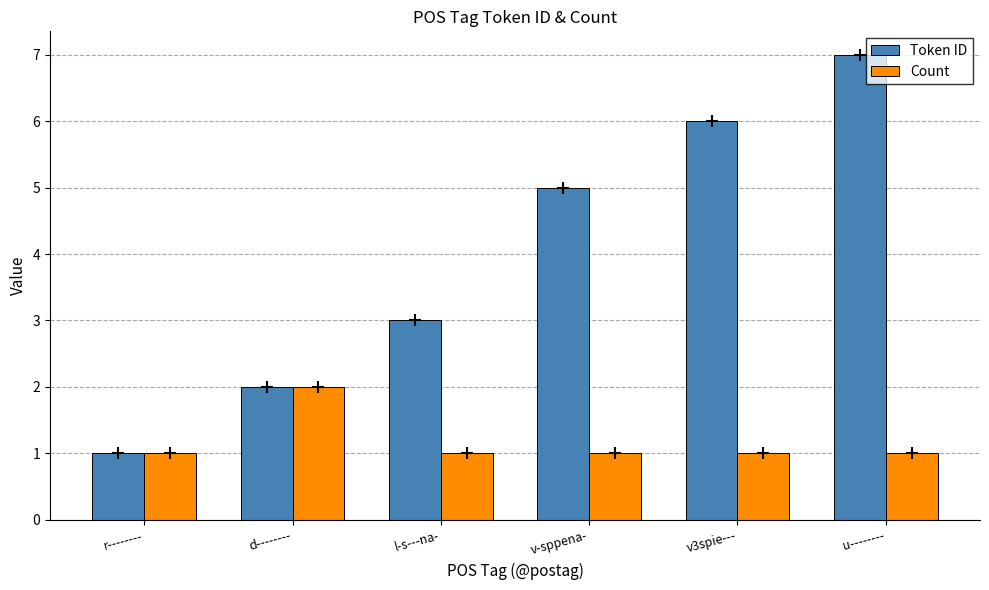

Is it true that Count equals 0 at v3spie---?

False